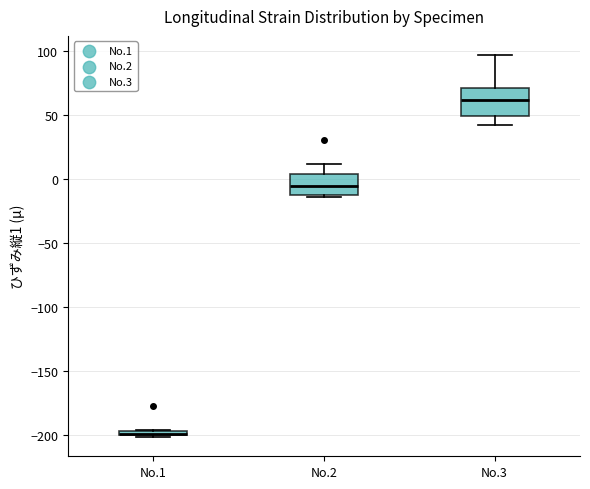

Where is the lower edge of the box for No.2 on the y-axis? The values are not printed on the chart, so give them approximately, as read against the axis.

-15